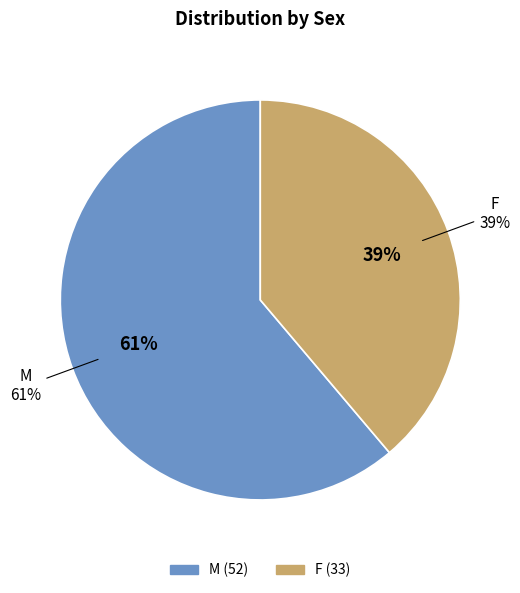

To the nearest percent, what percentage of the pie is M?

61%